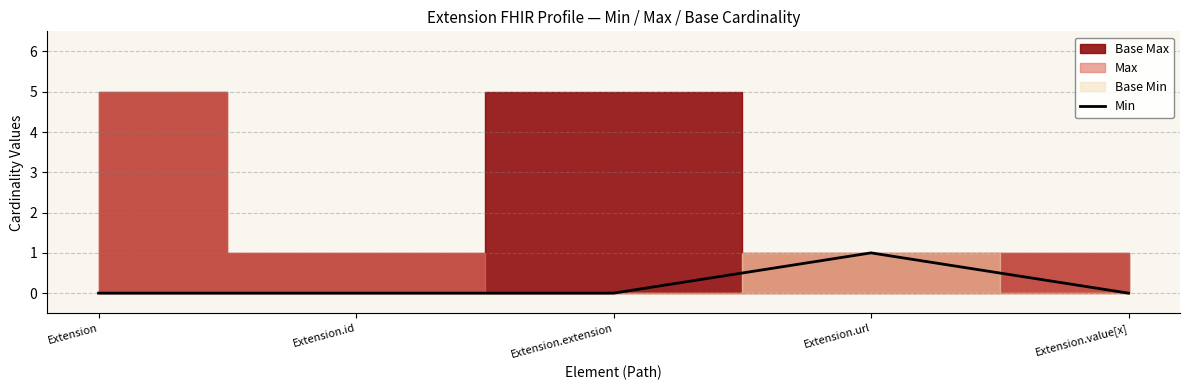

List the labels in order of value, largest first.

Extension.url, Extension, Extension.id, Extension.extension, Extension.value[x]